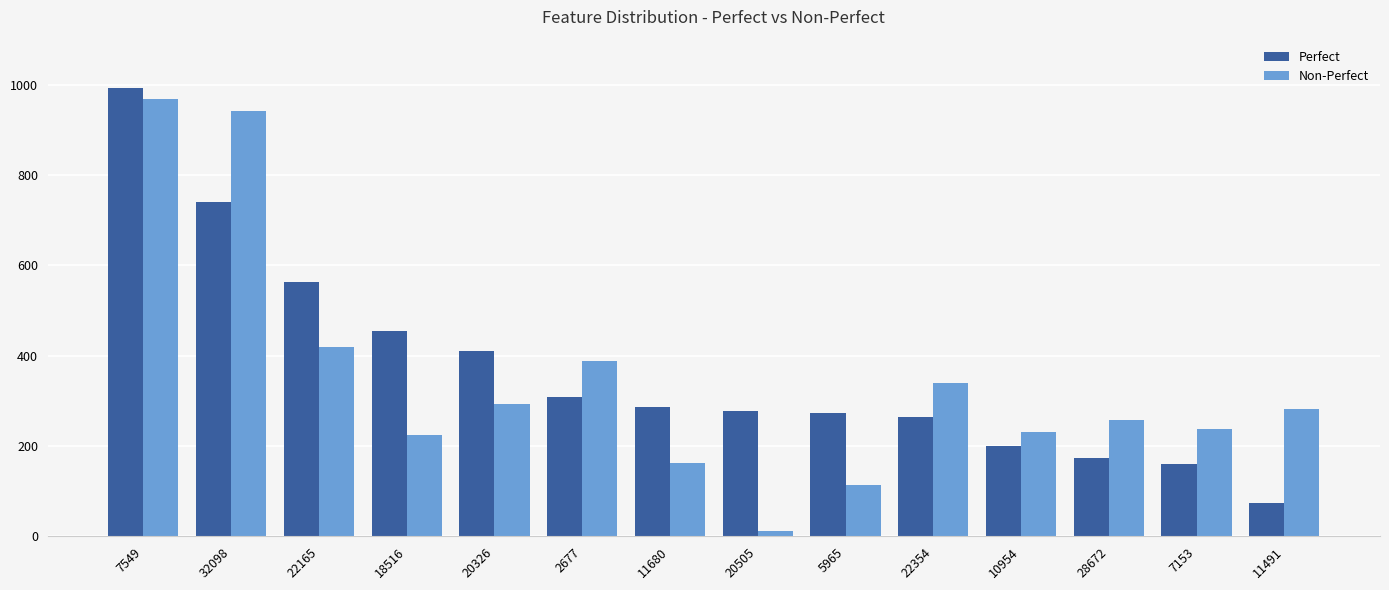

What is the value of the Non-Perfect bar at the 7th from the left?

163